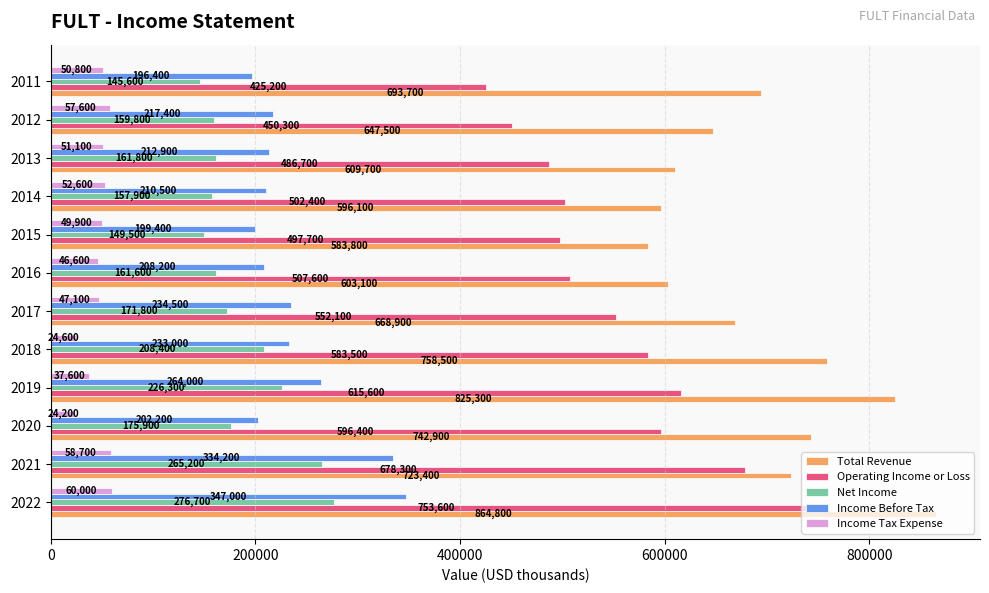

What are all the series names shown in the legend?

Total Revenue, Operating Income or Loss, Net Income, Income Before Tax, Income Tax Expense